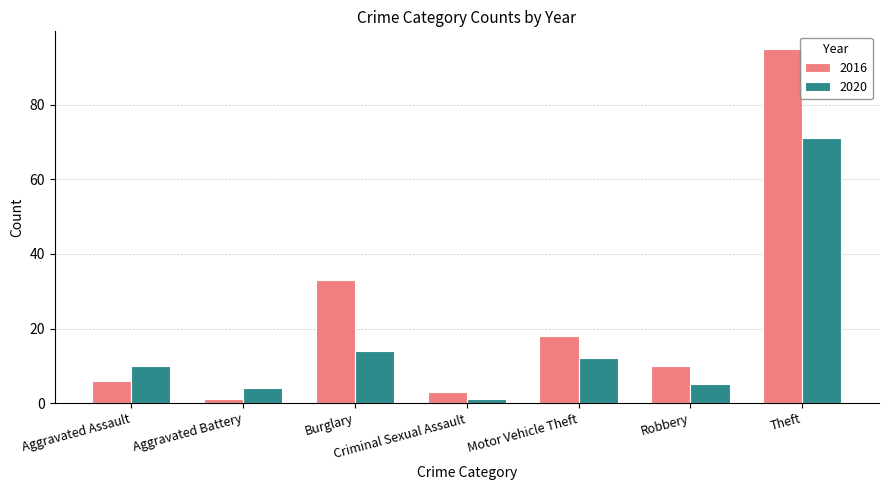

The 2020 series shows 12 at Motor Vehicle Theft. True or false?

True